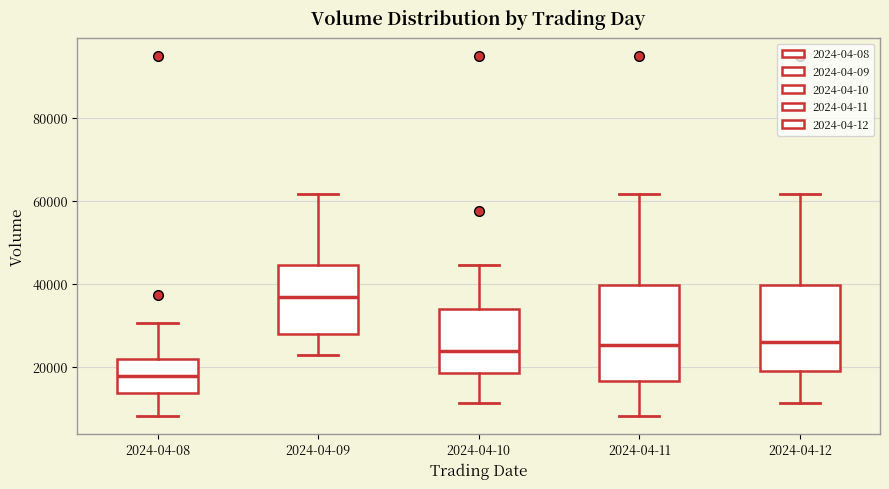

Comparing the boxes themselves (not the whiskers), which one is the tallest?

2024-04-11